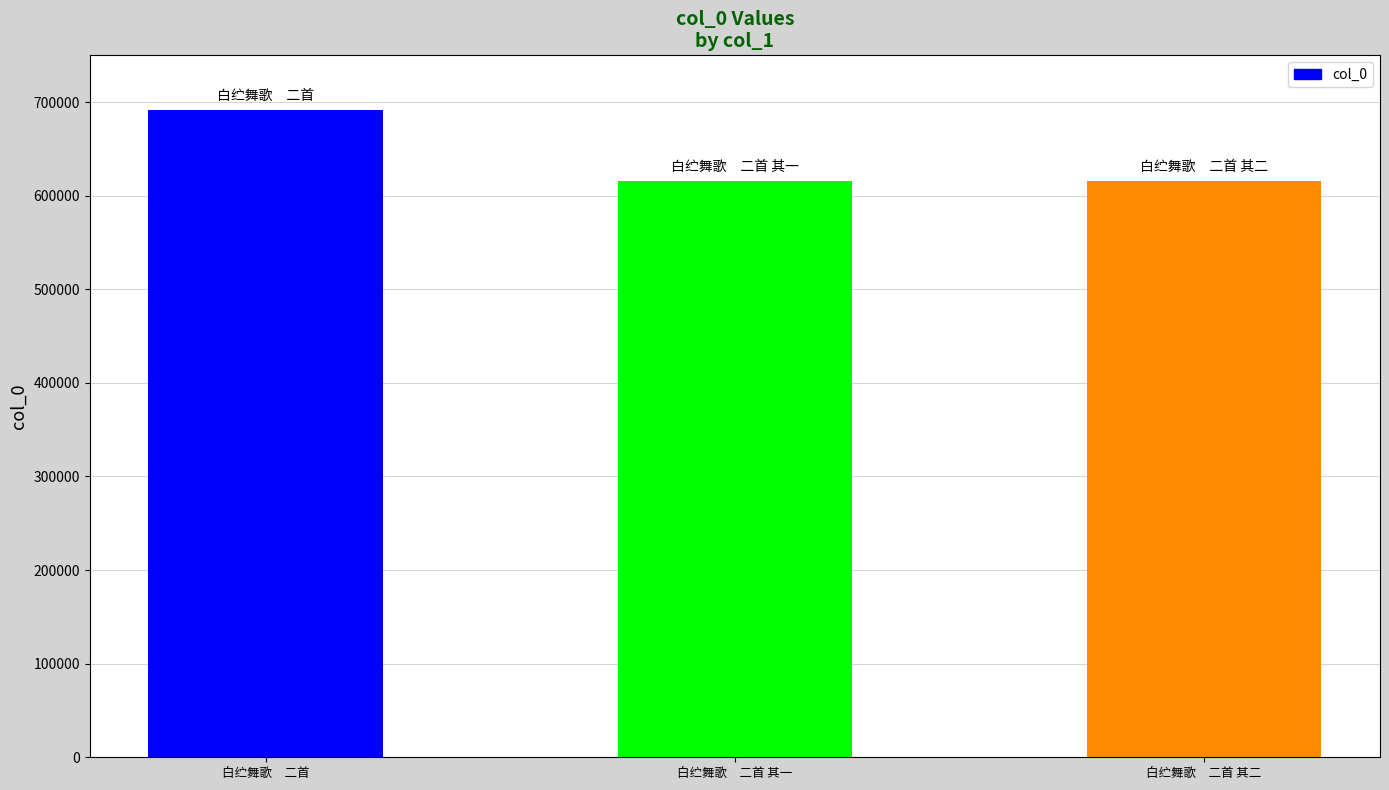

Where is the data nearest to the value 653300?

白纻舞歌　二首 其二